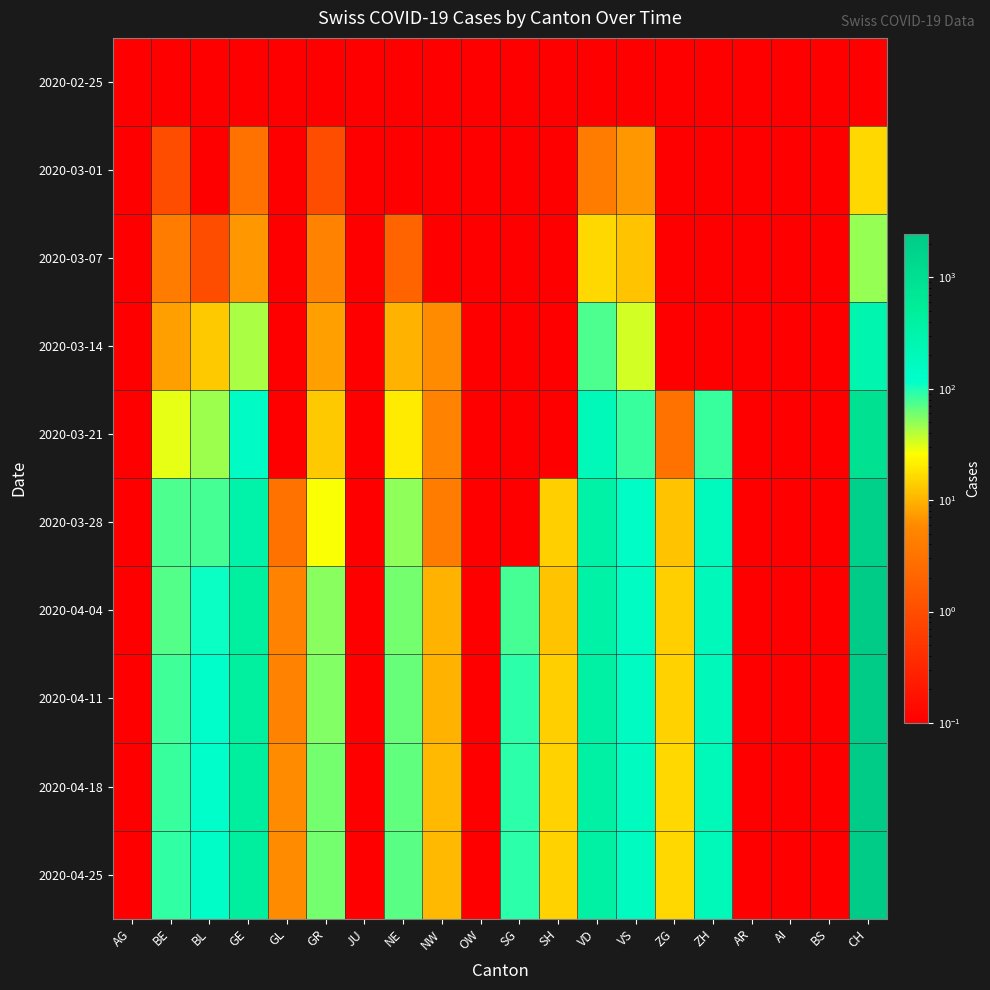

Reading right to left, extract all data points from this chart.

2020-02-25: CH=0.1	BS=0.1	AI=0.1	AR=0.1	ZH=0.1	ZG=0.1	VS=0.1	VD=0.1	SH=0.1	SG=0.1	OW=0.1	NW=0.1	NE=0.1	JU=0.1	GR=0.1	GL=0.1	GE=0.1	BL=0.1	BE=0.1	AG=0.1
2020-03-01: CH=16.0	BS=0.1	AI=0.1	AR=0.1	ZH=0.1	ZG=0.1	VS=7.0	VD=4.0	SH=0.1	SG=0.1	OW=0.1	NW=0.1	NE=0.1	JU=0.1	GR=1.0	GL=0.1	GE=3.0	BL=0.1	BE=1.0	AG=0.1
2020-03-07: CH=48.0	BS=0.1	AI=0.1	AR=0.1	ZH=0.1	ZG=0.1	VS=12.0	VD=16.0	SH=0.1	SG=0.1	OW=0.1	NW=0.1	NE=2.0	JU=0.1	GR=5.0	GL=0.1	GE=7.0	BL=1.0	BE=4.0	AG=0.1
2020-03-14: CH=283.0	BS=0.1	AI=0.1	AR=0.1	ZH=0.1	ZG=0.1	VS=34.0	VD=76.0	SH=0.1	SG=0.1	OW=0.1	NW=6.0	NE=10.0	JU=0.1	GR=8.0	GL=0.1	GE=43.0	BL=13.0	BE=8.0	AG=0.1
2020-03-21: CH=946.0	BS=0.1	AI=0.1	AR=0.1	ZH=83.0	ZG=3.0	VS=83.0	VD=212.0	SH=0.1	SG=0.1	OW=0.1	NW=5.0	NE=20.0	JU=0.1	GR=13.0	GL=0.1	GE=145.0	BL=46.0	BE=30.0	AG=0.1
2020-03-28: CH=1878.0	BS=0.1	AI=0.1	AR=0.1	ZH=187.0	ZG=12.0	VS=143.0	VD=365.0	SH=14.0	SG=0.1	OW=0.1	NW=4.0	NE=50.0	JU=0.1	GR=27.0	GL=3.0	GE=339.0	BL=79.0	BE=75.0	AG=0.1
2020-04-04: CH=2320.0	BS=0.1	AI=0.1	AR=0.1	ZH=194.0	ZG=14.0	VS=150.0	VD=367.0	SH=12.0	SG=79.0	OW=0.1	NW=10.0	NE=59.0	JU=0.1	GR=52.0	GL=5.0	GE=421.0	BL=112.0	BE=73.0	AG=0.1
2020-04-11: CH=2400.0	BS=0.1	AI=0.1	AR=0.1	ZH=200.0	ZG=15.0	VS=160.0	VD=380.0	SH=14.0	SG=90.0	OW=0.1	NW=10.0	NE=65.0	JU=0.1	GR=55.0	GL=5.0	GE=450.0	BL=120.0	BE=80.0	AG=0.1
2020-04-18: CH=2450.0	BS=0.1	AI=0.1	AR=0.1	ZH=205.0	ZG=16.0	VS=162.0	VD=385.0	SH=15.0	SG=92.0	OW=0.1	NW=11.0	NE=67.0	JU=0.1	GR=58.0	GL=6.0	GE=460.0	BL=125.0	BE=85.0	AG=0.1
2020-04-25: CH=2470.0	BS=0.1	AI=0.1	AR=0.1	ZH=206.0	ZG=16.0	VS=163.0	VD=387.0	SH=15.0	SG=93.0	OW=0.1	NW=11.0	NE=68.0	JU=0.1	GR=59.0	GL=6.0	GE=465.0	BL=128.0	BE=88.0	AG=0.1